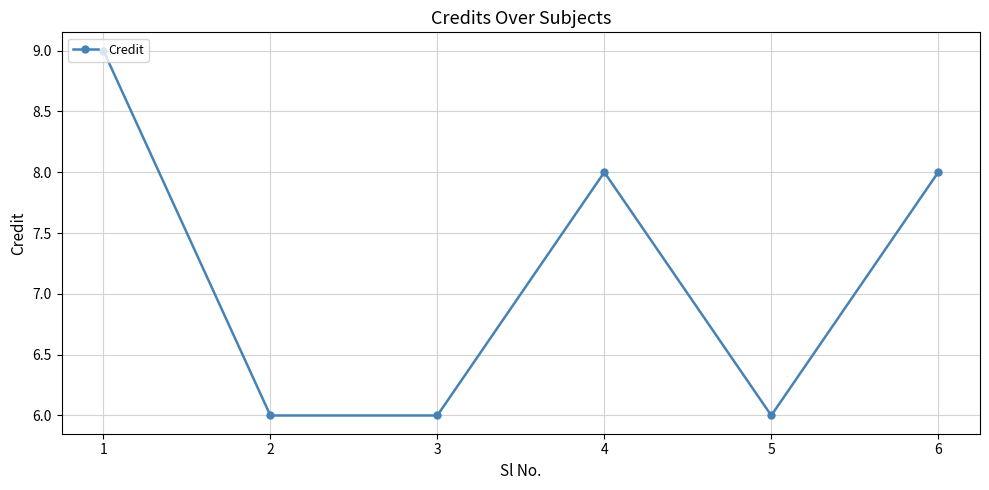

Reading left to right, what are all the values shown in this chart?

1=9	2=6	3=6	4=8	5=6	6=8